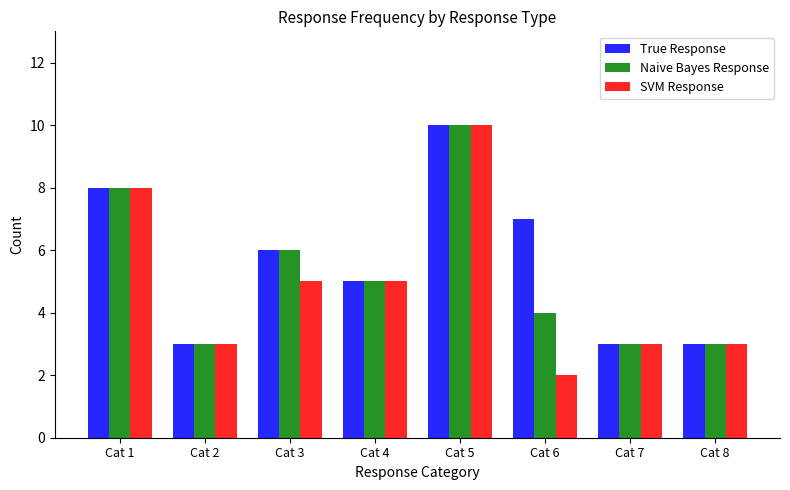

Rank the series by their average value, from highest to lowest.

True Response, Naive Bayes Response, SVM Response